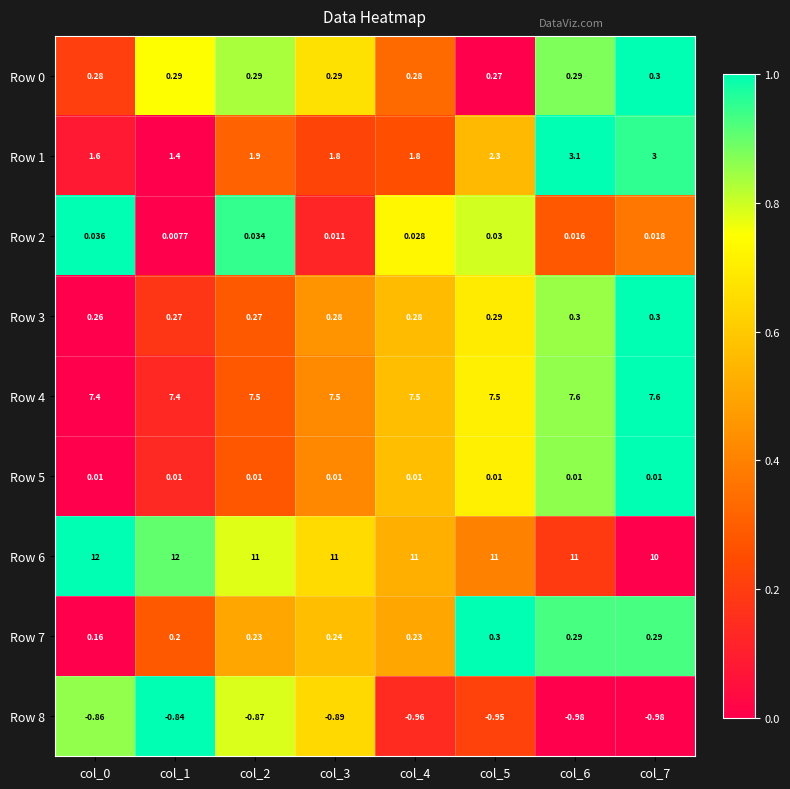

Is the value of Row 6 at col_0 greater than the value of Row 0 at col_6?

Yes